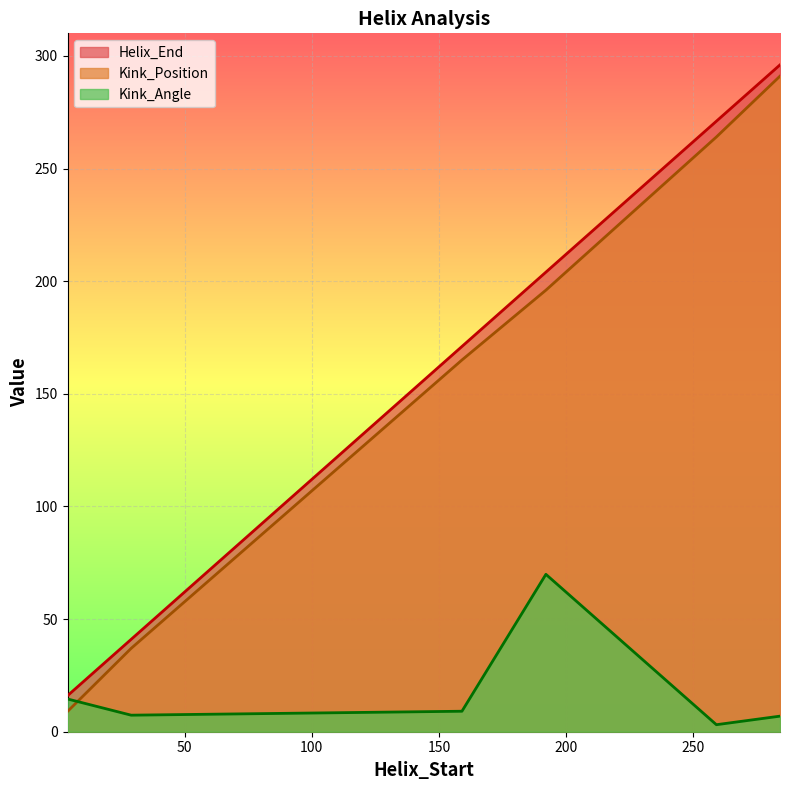

Read the Kink_Position value at 4.

9.0